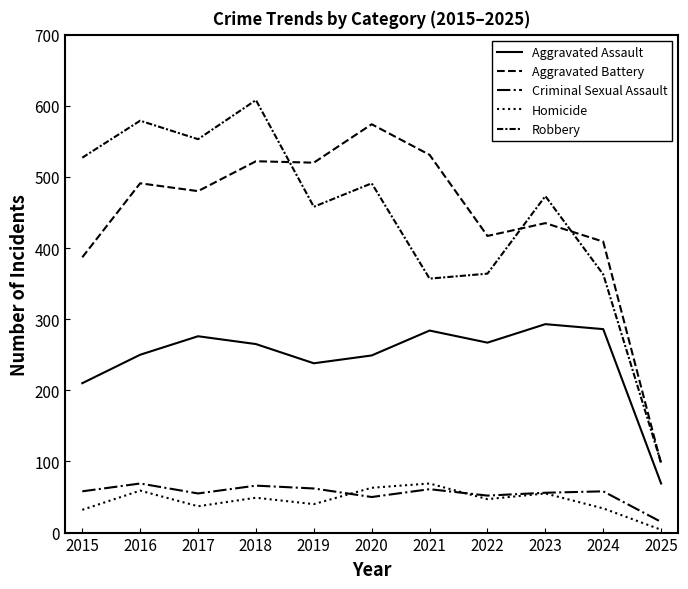

Is this an area chart (filled region under the line)?

No